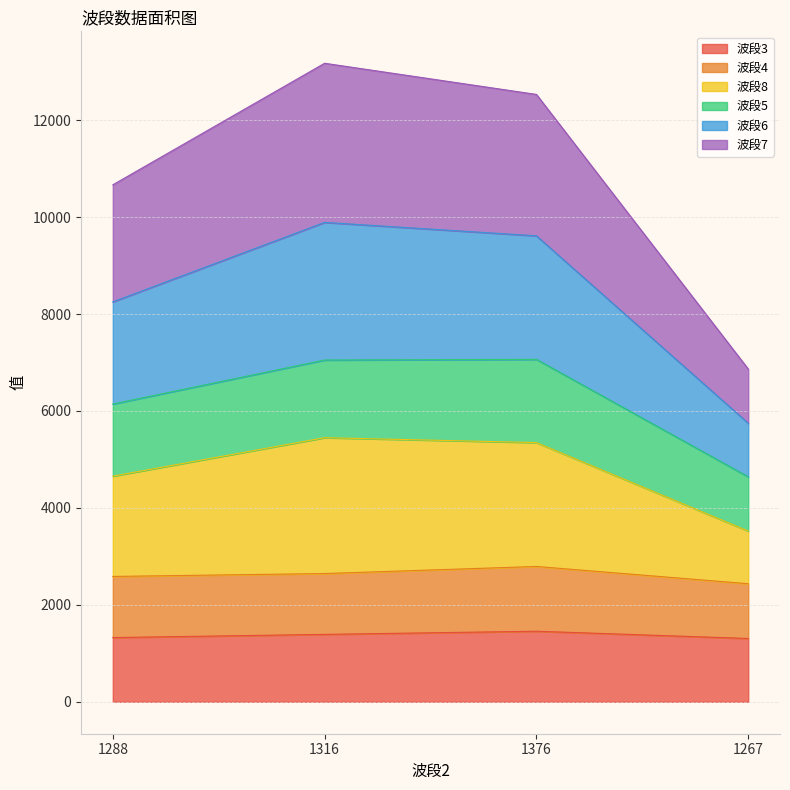

What is the sum of the 波段3 values at 1288 and 1316?

2716